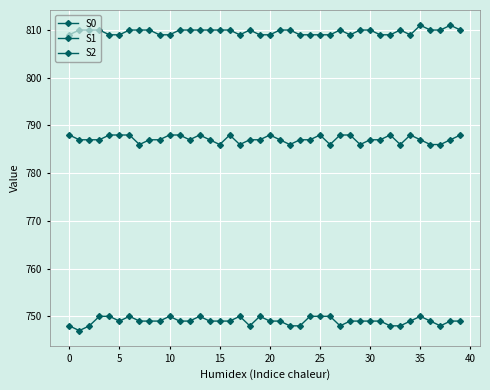

Rank the series by their maximum value, from highest to lowest.

S1, S2, S0